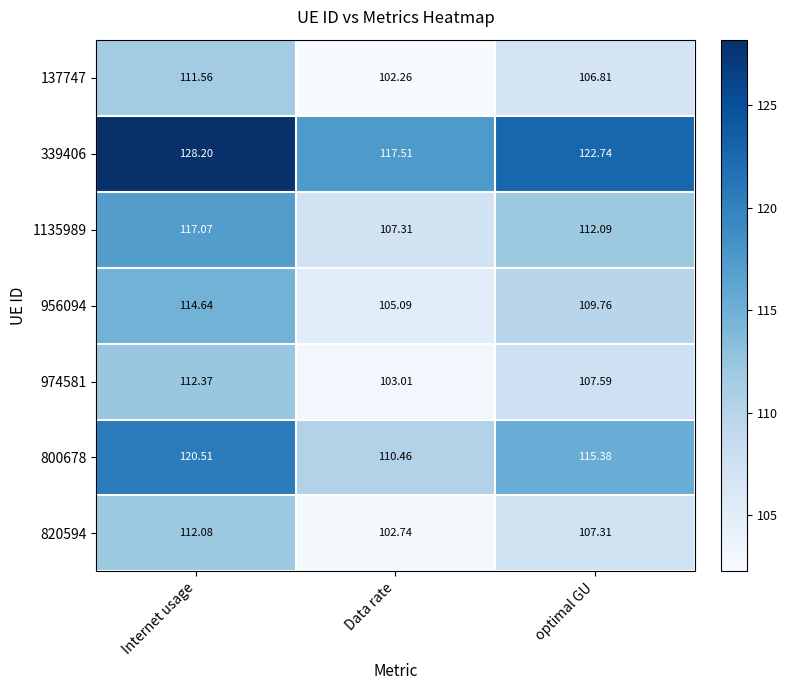

Which series has the largest range (max minus min)?

339406